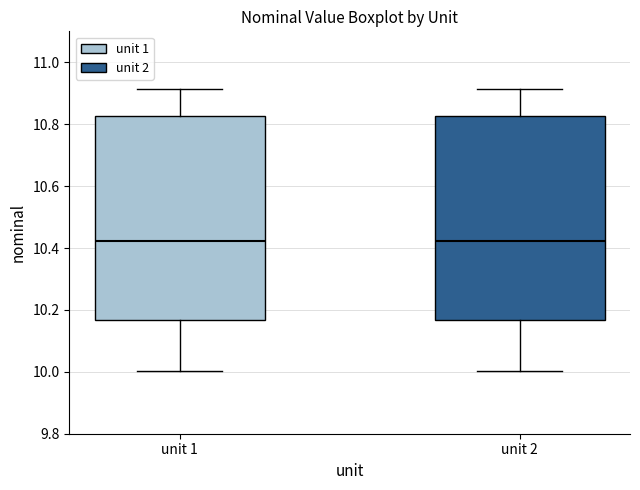

Reading left to right, transcribe this box plot: for each box, give where its median line is, the range the box spans, and where its two whiskers end, as read against the y-axis. The values are not printed on the chart, so give them approximately, as read against the axis.

unit 1: median 10.42, box 10.16 to 10.82, whiskers 10.00 to 10.92
unit 2: median 10.42, box 10.16 to 10.82, whiskers 10.00 to 10.92